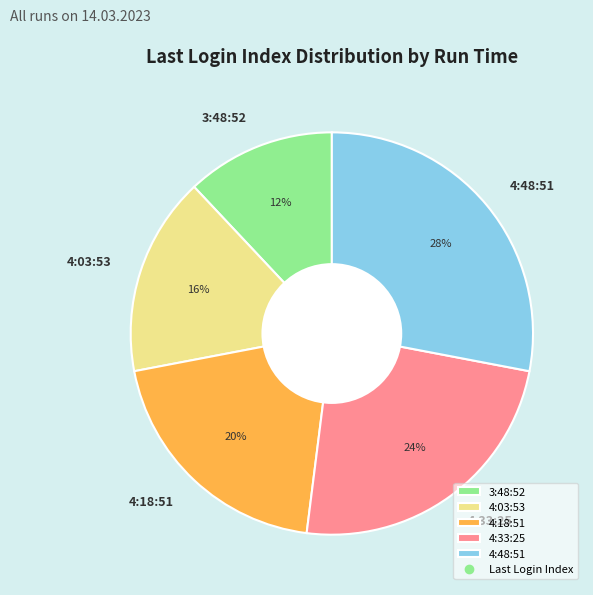

Is there any slice that represents more than half of the pie?

No